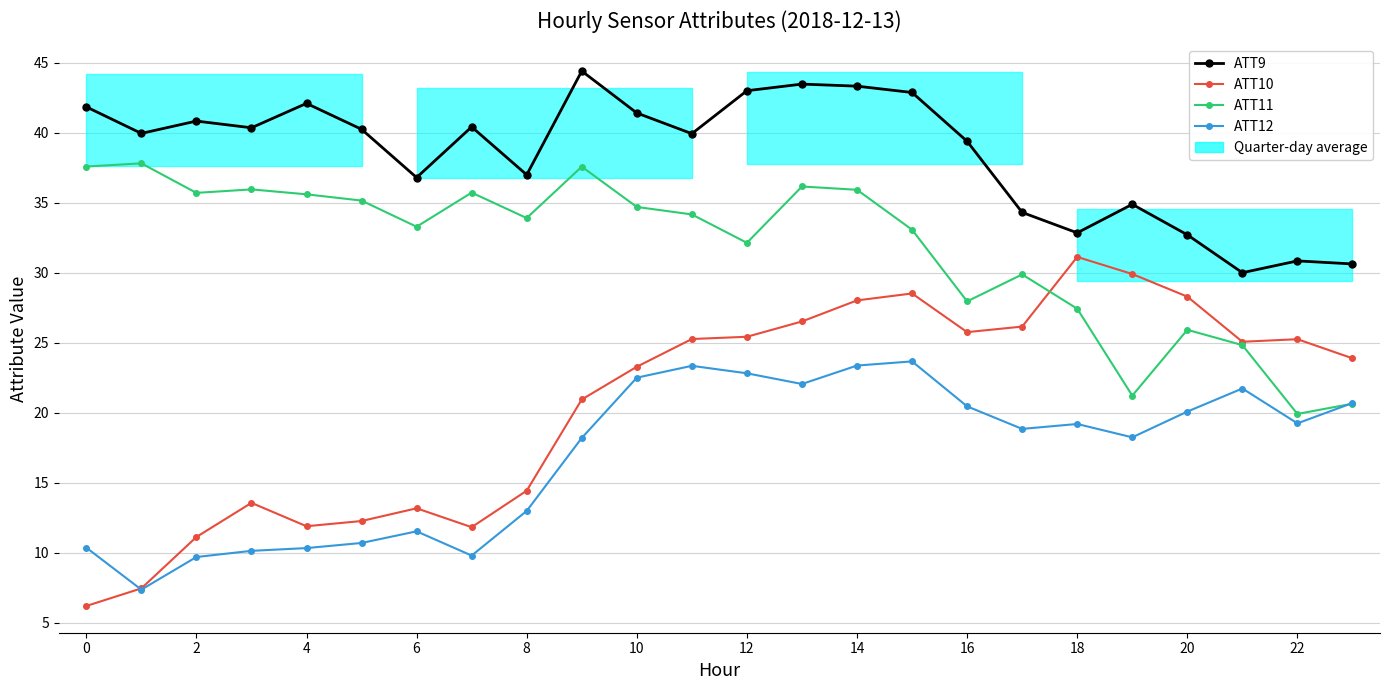

Where do ATT12 and ATT10 first cross each other?

0 and 2